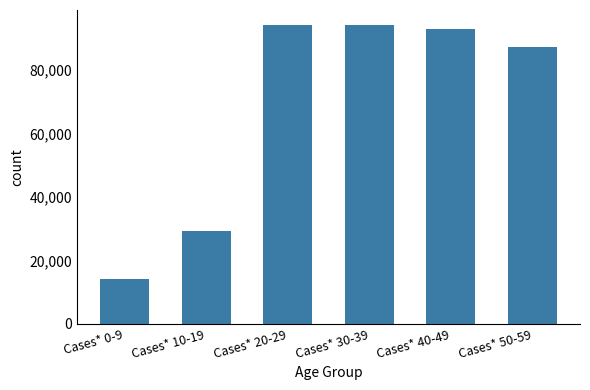

Which has a higher value, Cases* 10-19 or Cases* 50-59?

Cases* 50-59